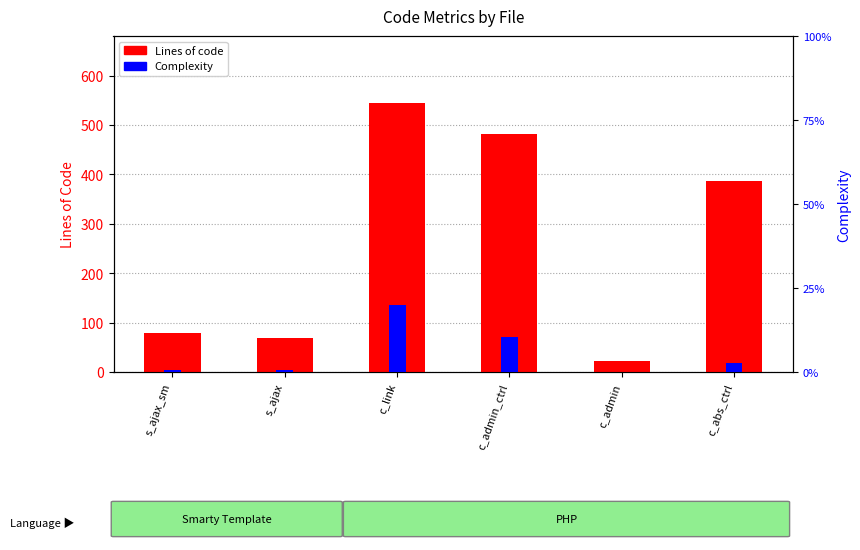

Which category has the highest value across all series?

c_link